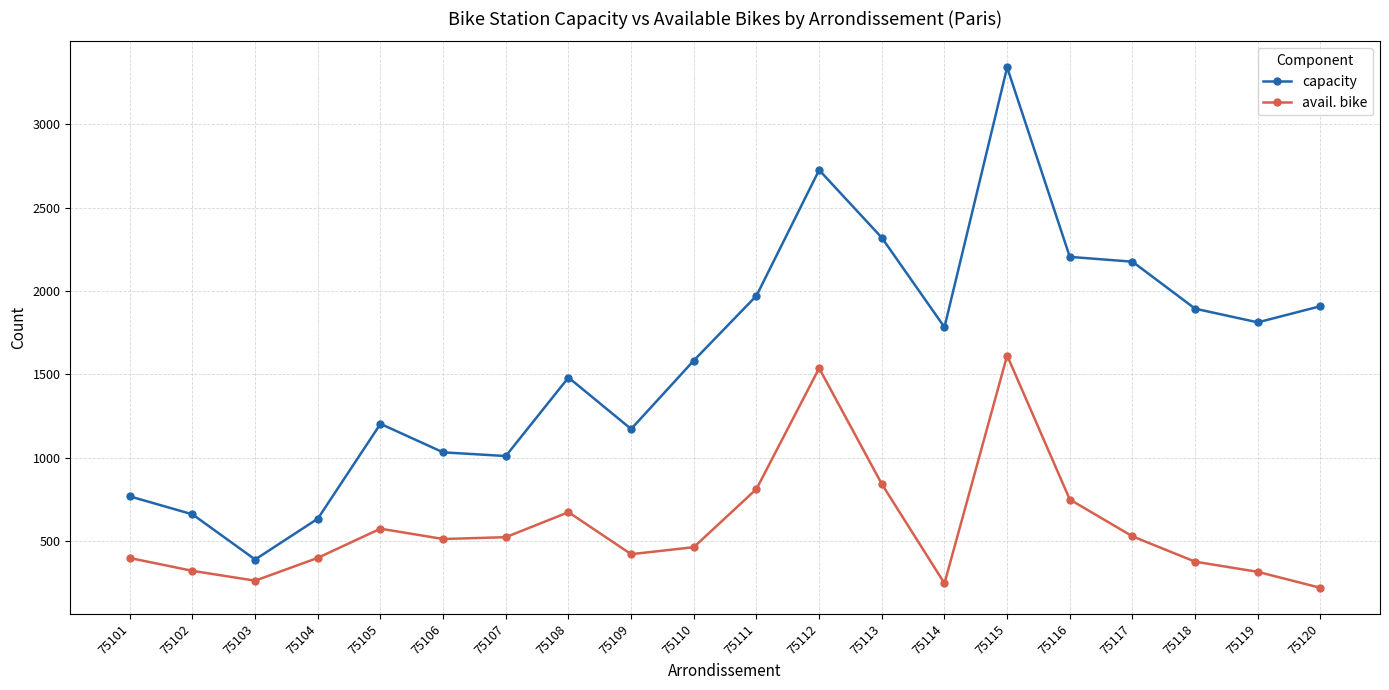

True or false: capacity and avail. bike cross at least once.

False